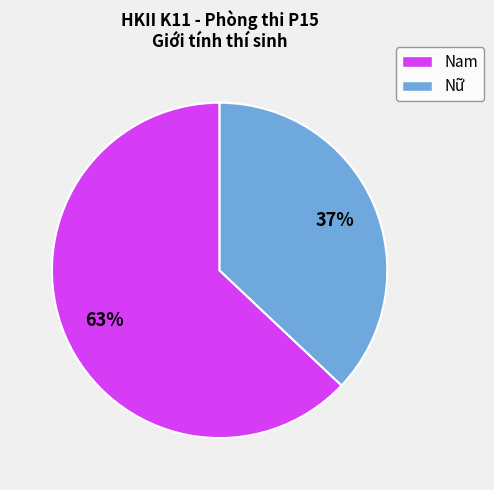

True or false: Nam accounts for 63% of the total.

True